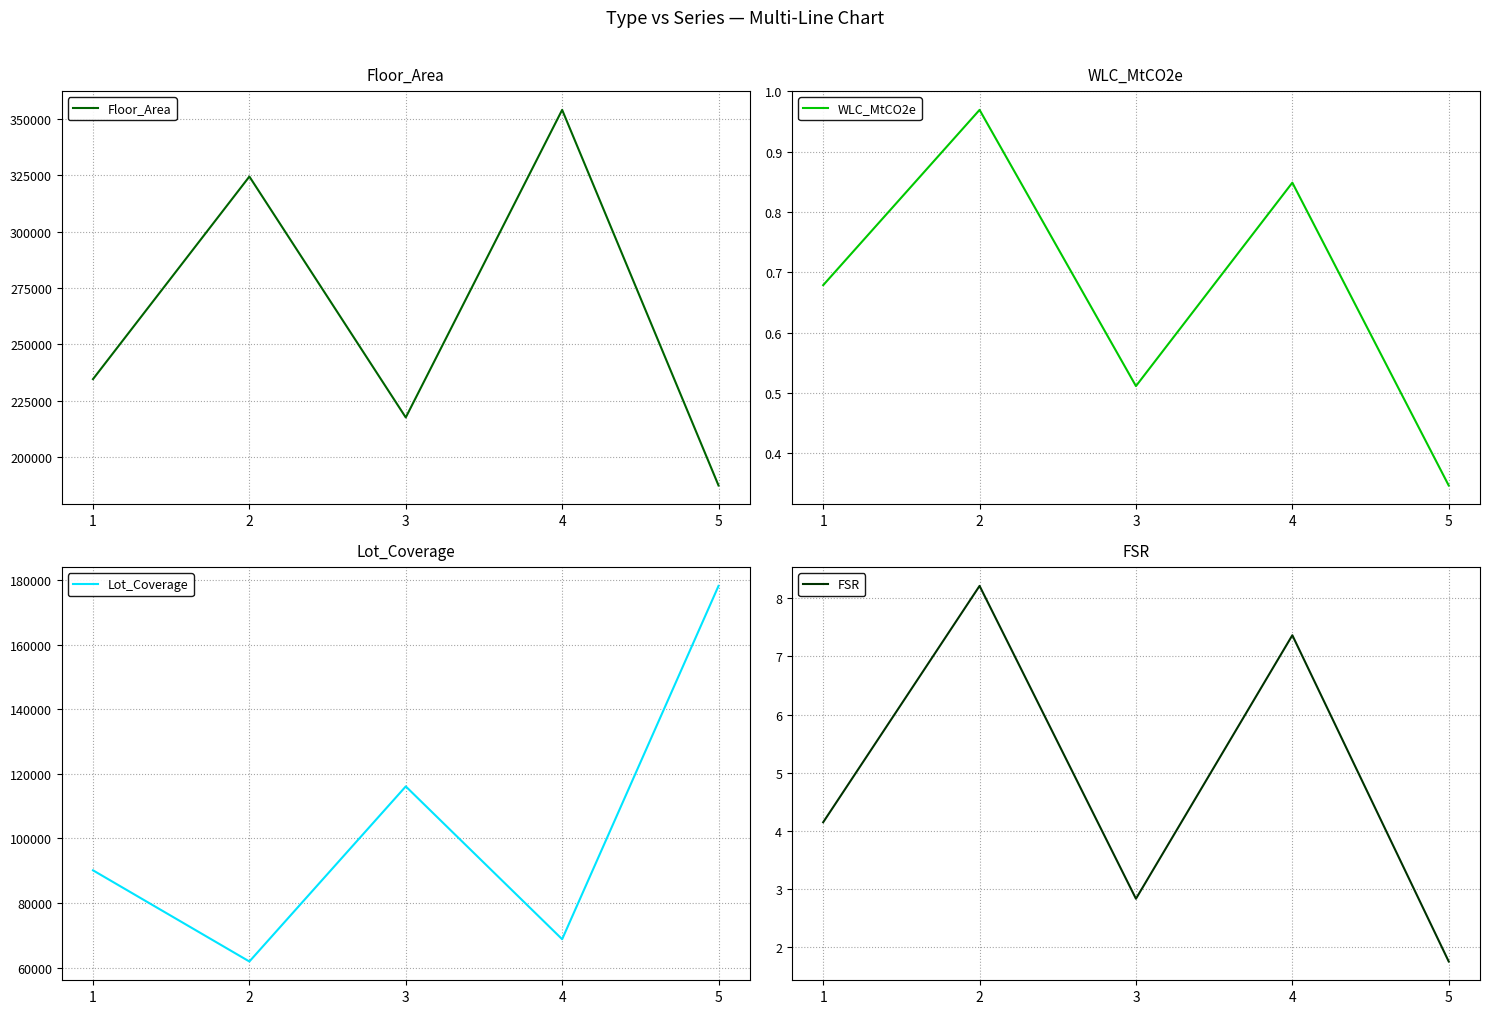

Which series changed the most between 3 and 4?

Floor_Area